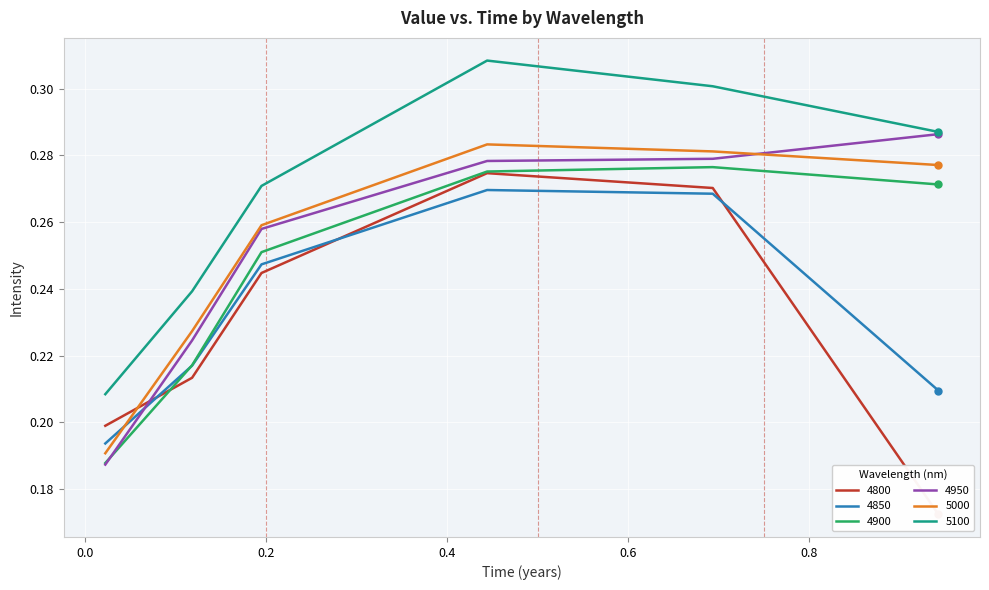

True or false: 5000 and 5100 cross at least once.

False